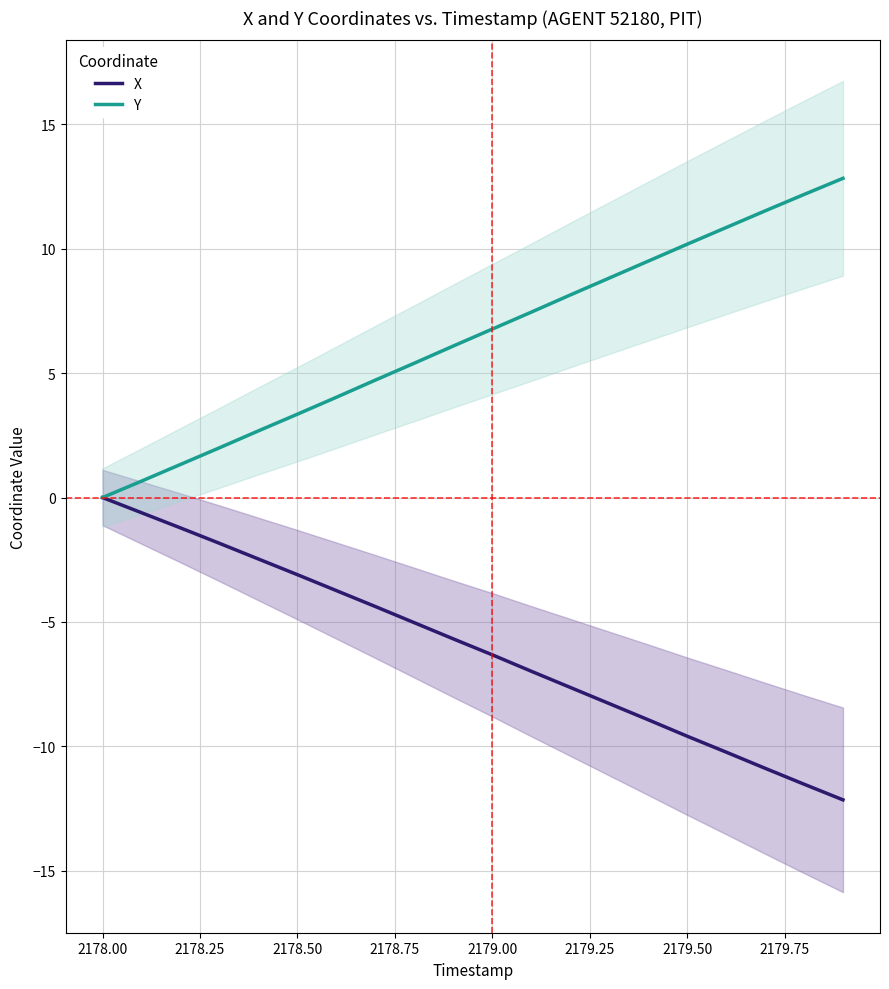

What is the value of the Y point at the 8th from the left?

4.7